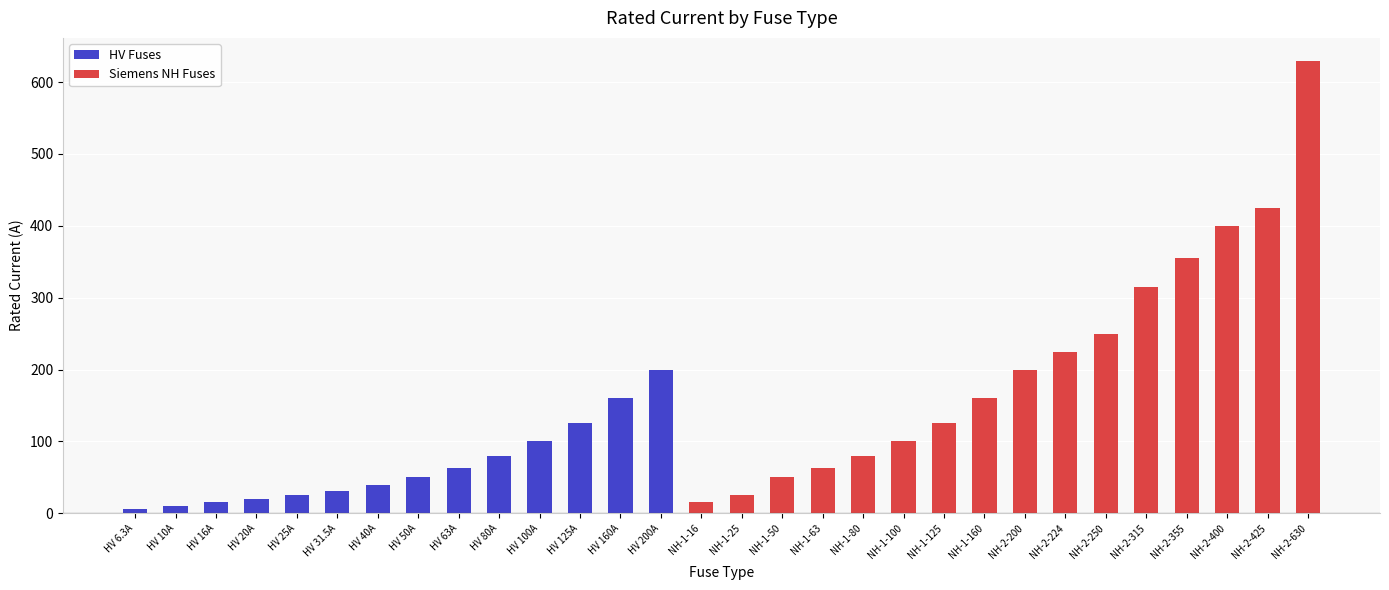

What is the sum of all values?

4344.8